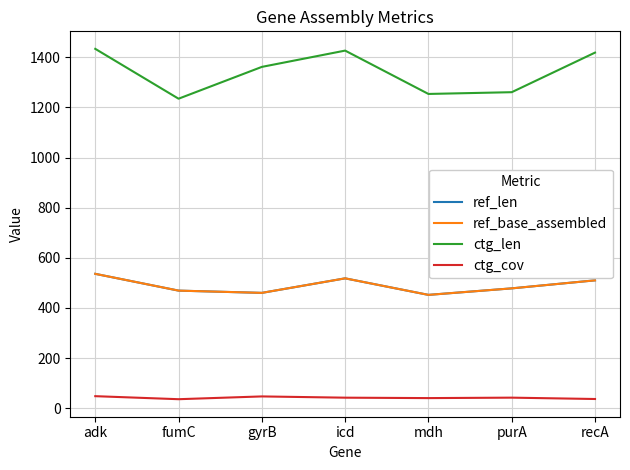

Does the chart have visible grid lines?

Yes